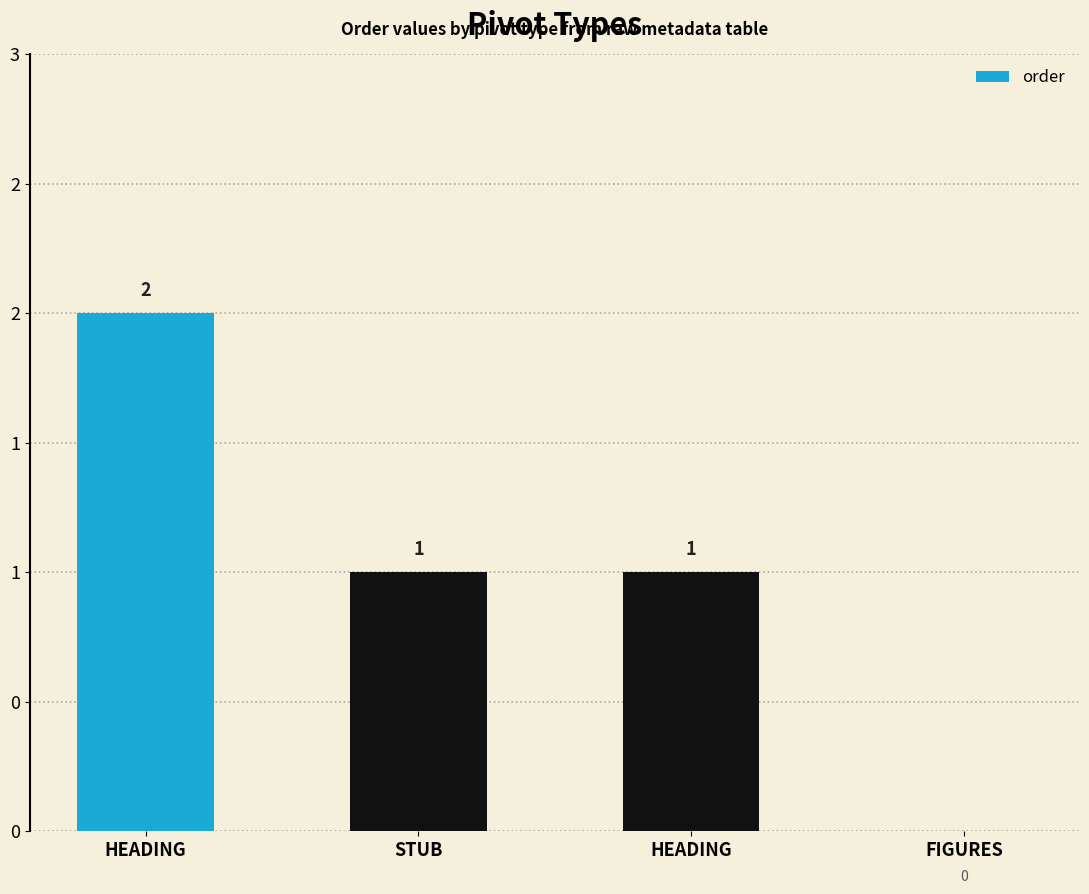

Are the bars horizontal?

No